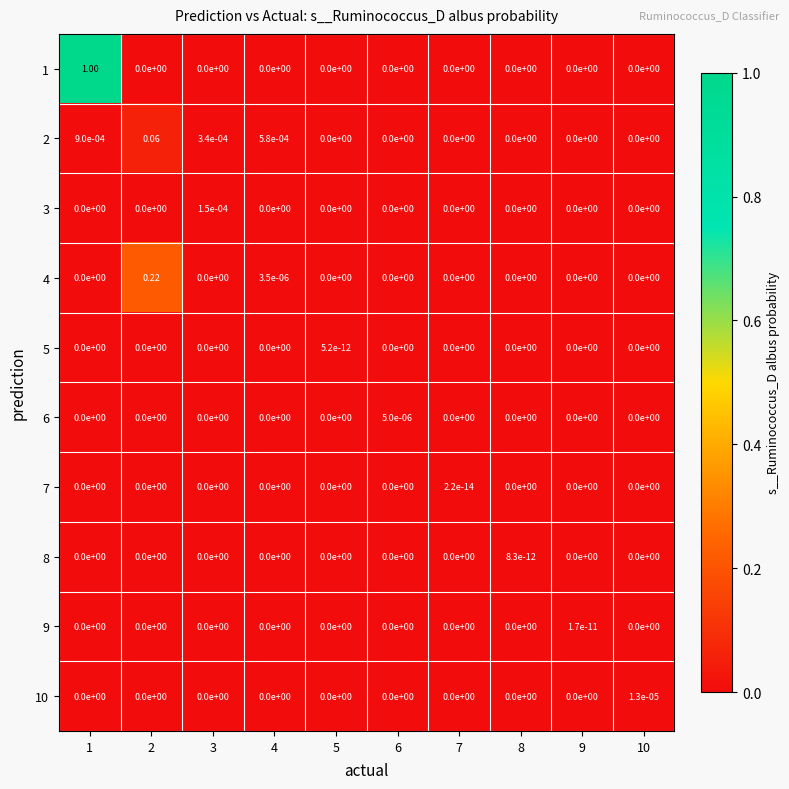

At how many categories does at least one series exceed 0?

10